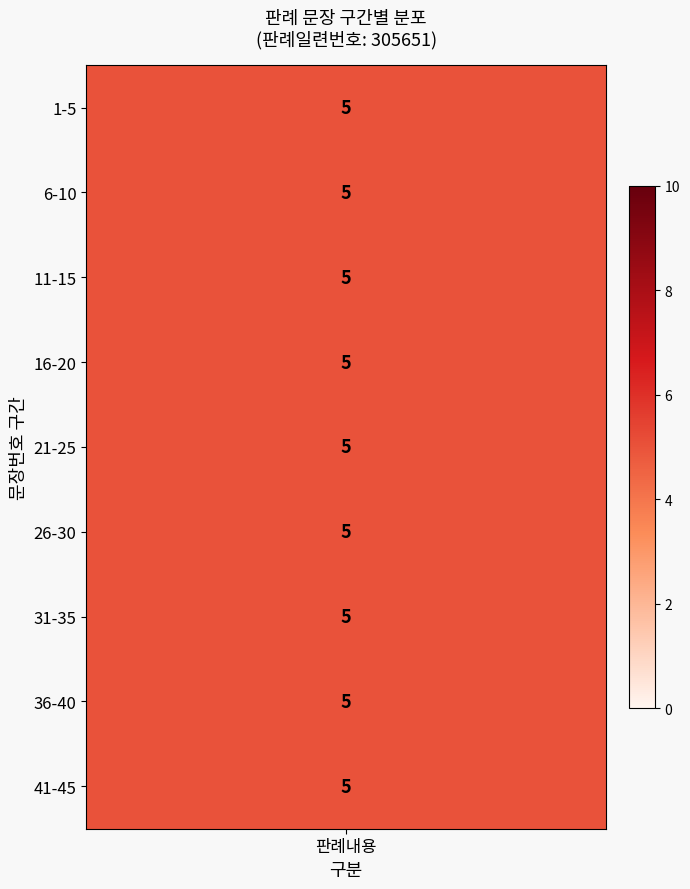

True or false: 판례내용 has a value of 6 at 15.

False